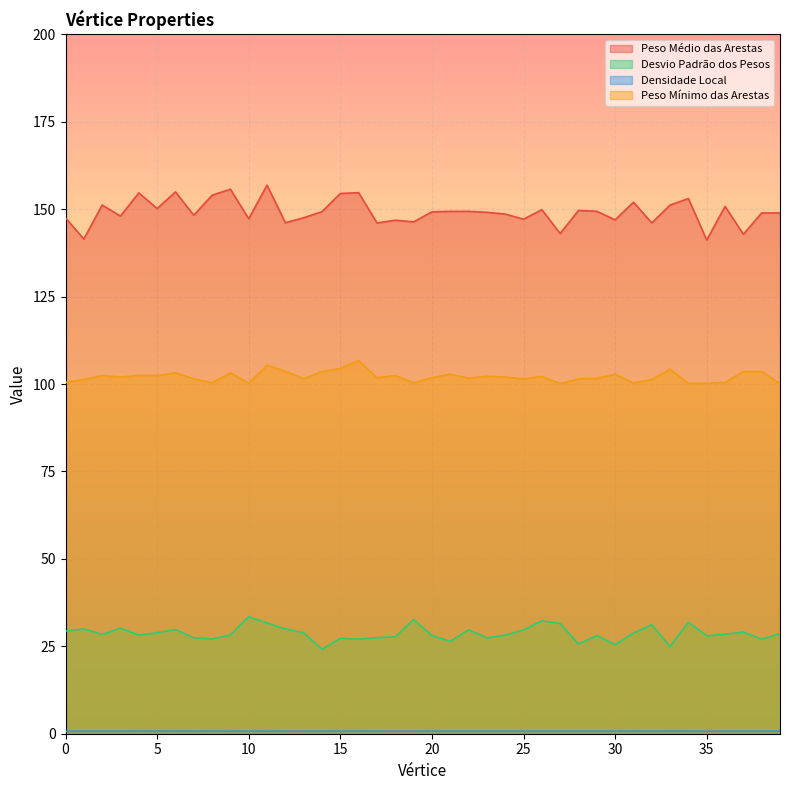

At which label does Peso Médio das Arestas first exceed 149?

2